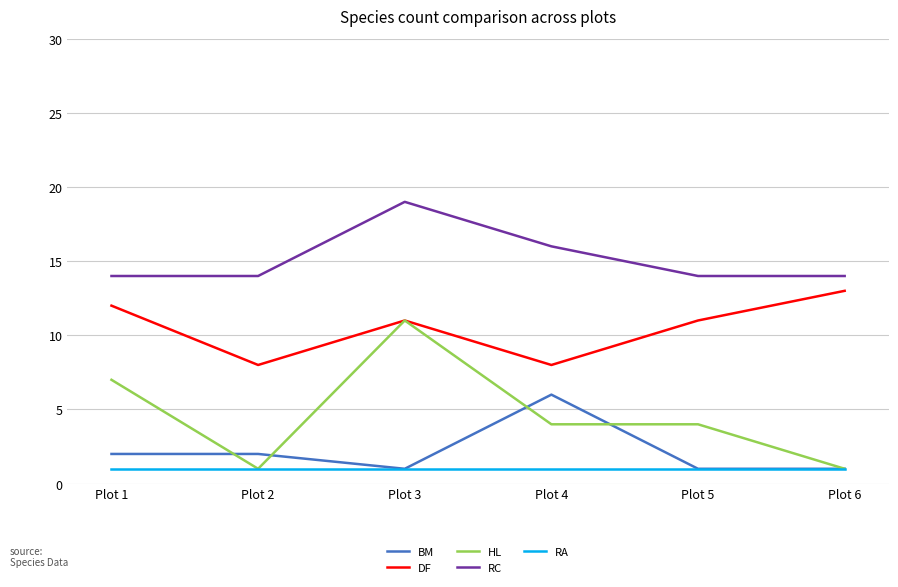

What is the difference between the maximum and minimum values in the RC series?

5